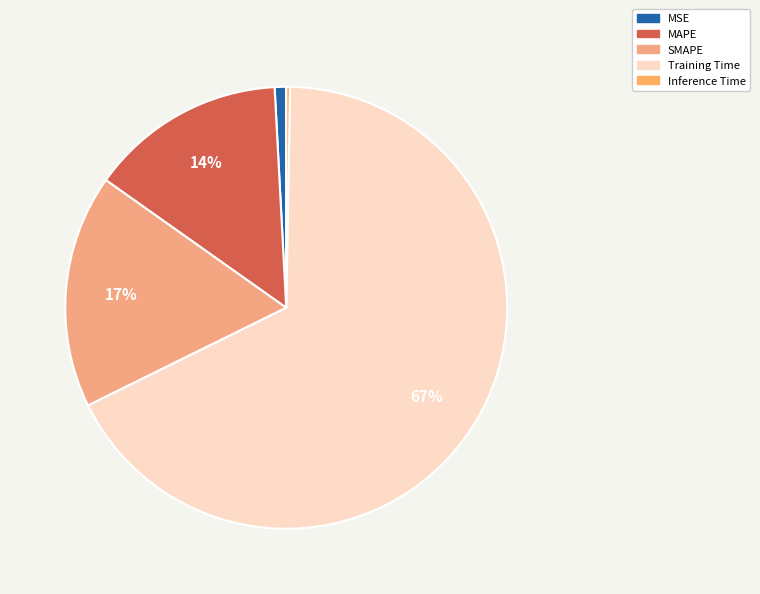

True or false: SMAPE accounts for 17% of the total.

True